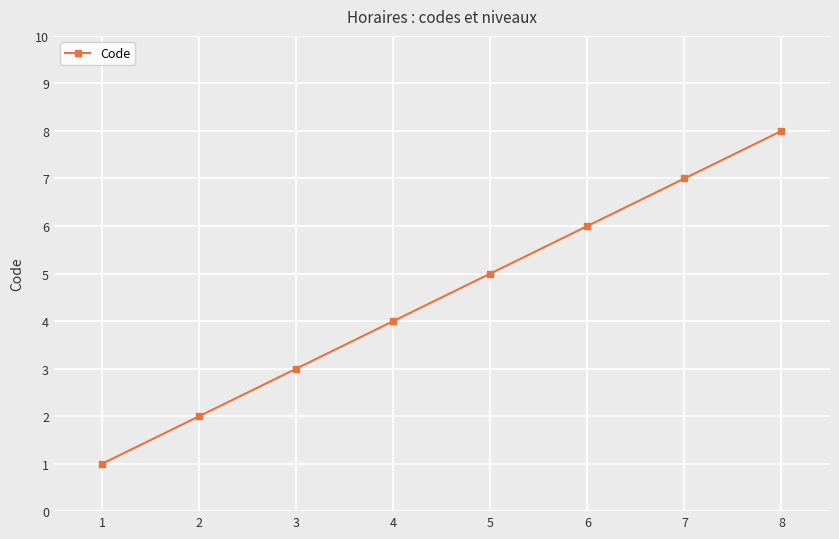

Is it true that the value at 7 is 10?

False